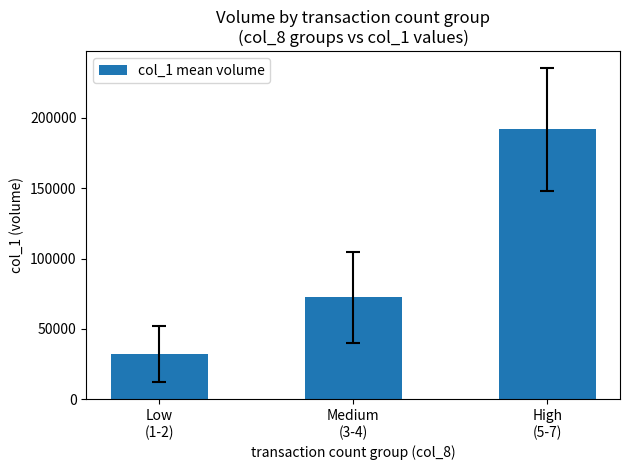

What position from the right is High
(5-7)?

1